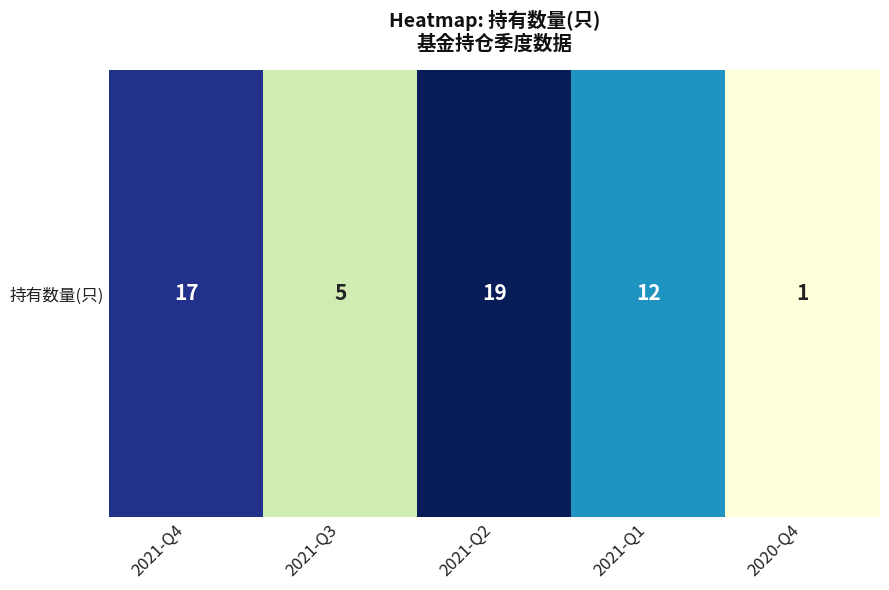

Which label corresponds to the largest value in the chart?

2021-Q2